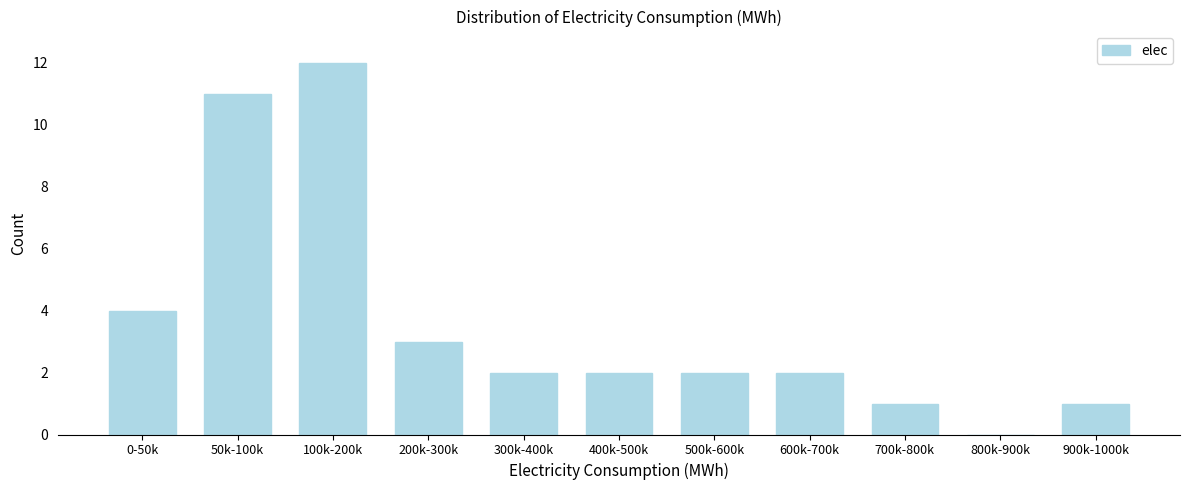

Reading left to right, list all the values displayed in this chart.

0-50k=4	50k-100k=11	100k-200k=12	200k-300k=3	300k-400k=2	400k-500k=2	500k-600k=2	600k-700k=2	700k-800k=1	800k-900k=0	900k-1000k=1